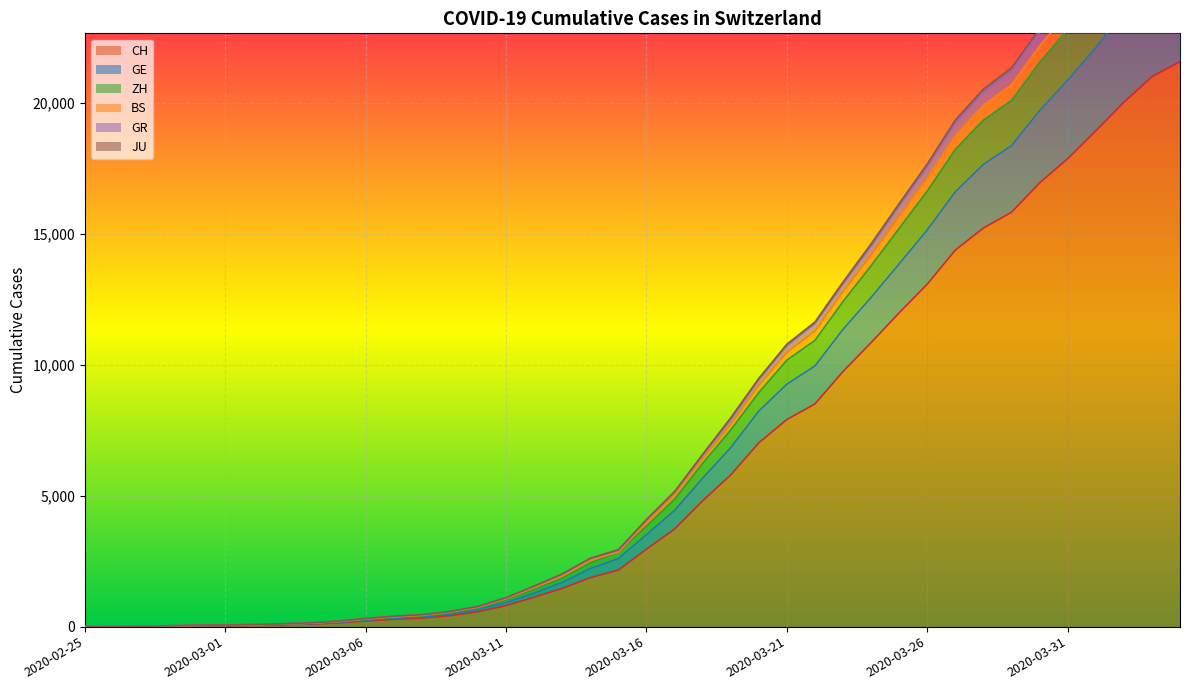

What is the difference between the maximum and minimum values in the JU series?

25381